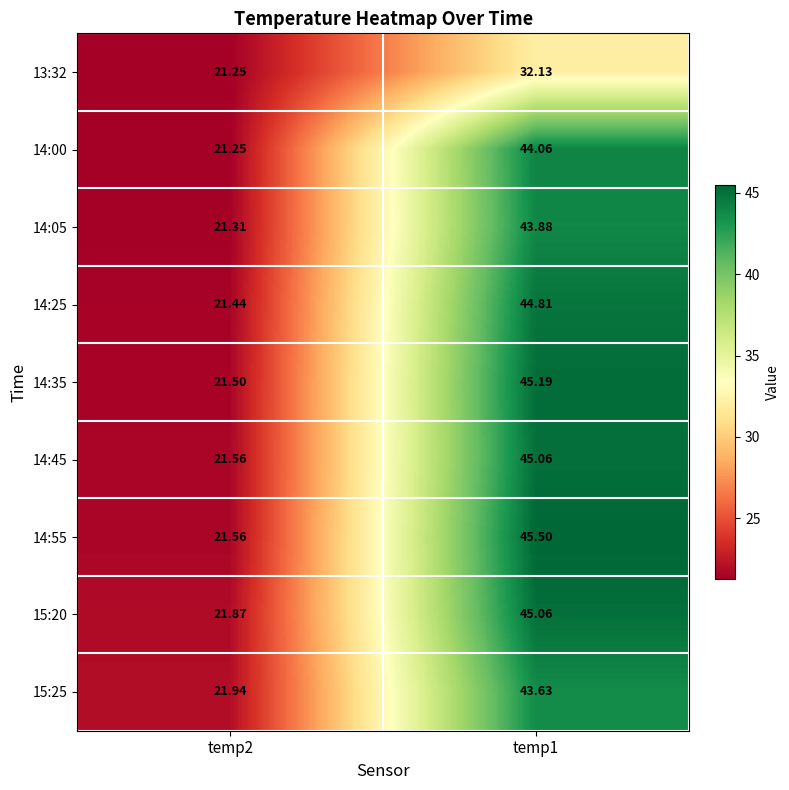

Which category has the highest value across all series?

temp1